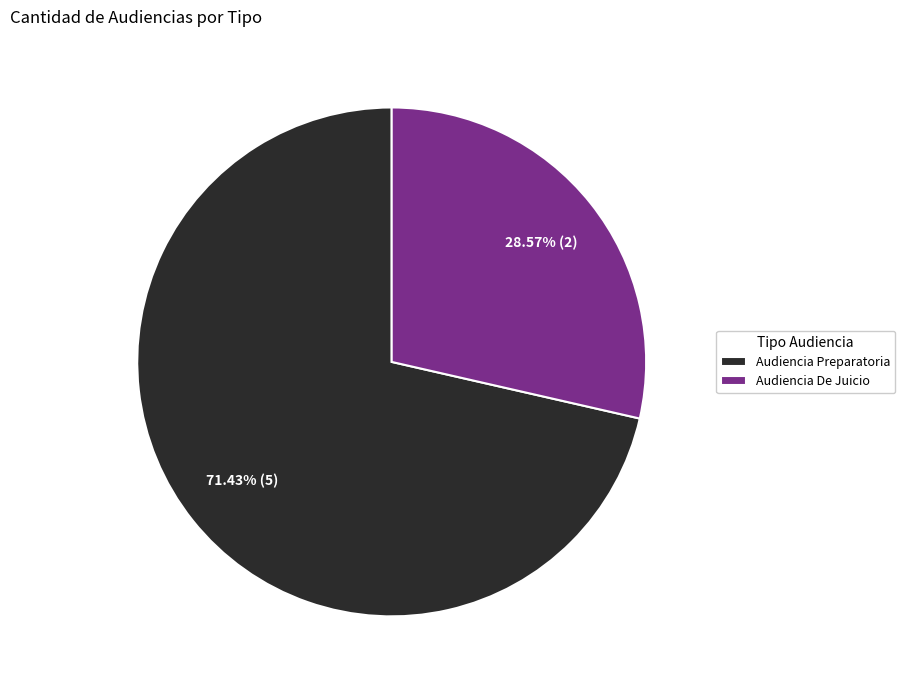

How much of the chart is everything except Audiencia Preparatoria?

28.6%